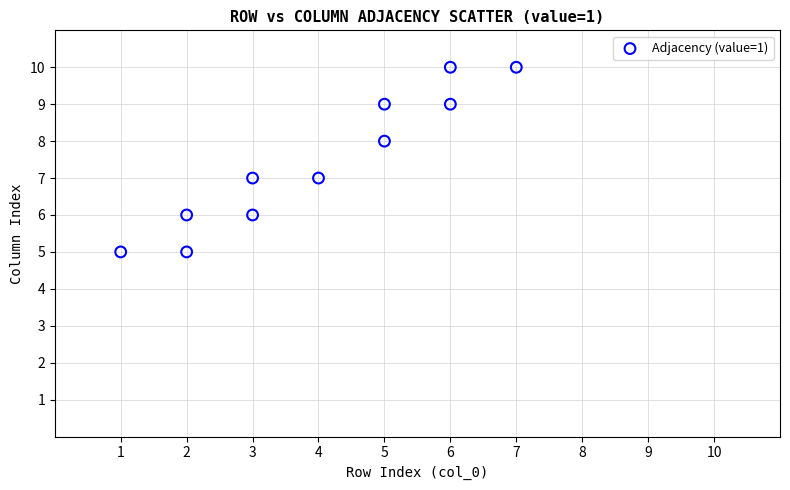

What is the average X value?

4